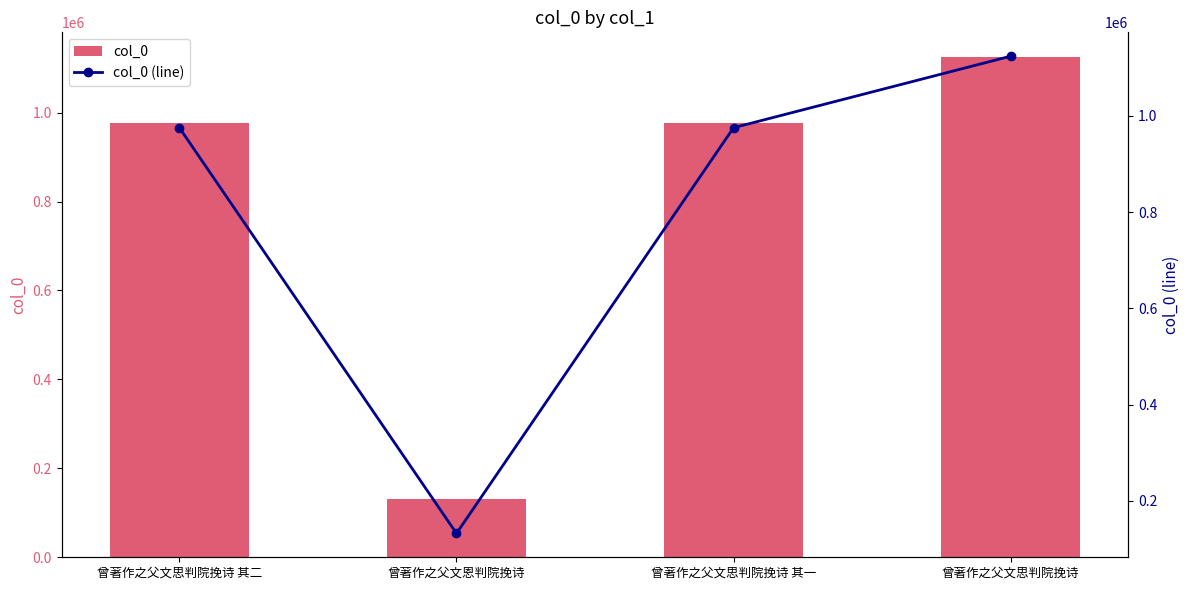

How many values in the col_0 (line) series are below 975595?

2